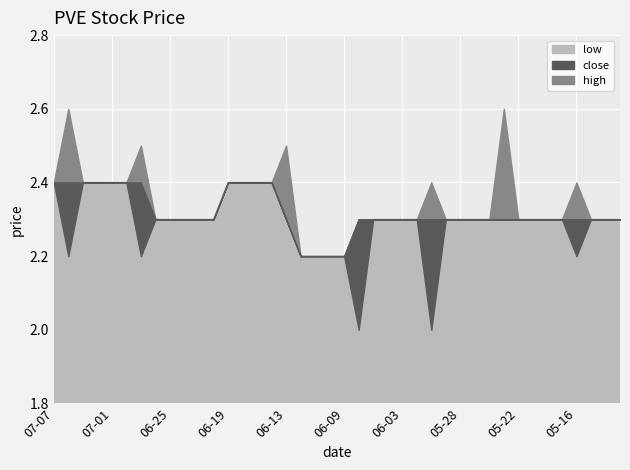

What is the lowest value of the low series?

2.0